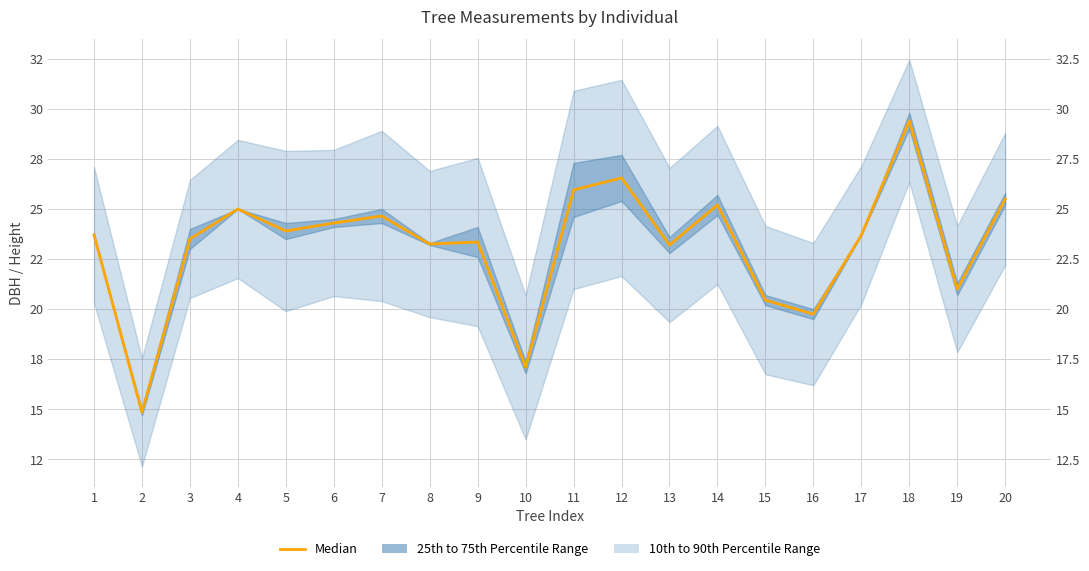

The value at 2 is 14.8. True or false?

True